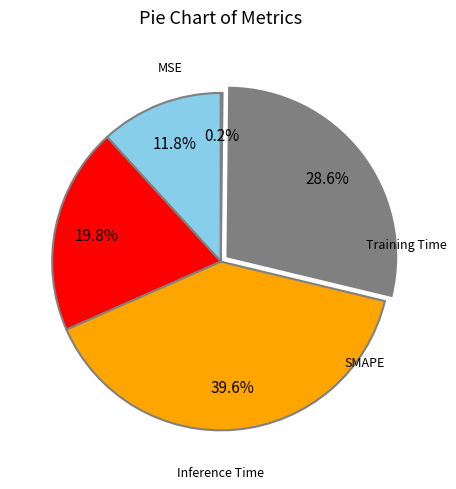

Does any single category account for the majority?

No